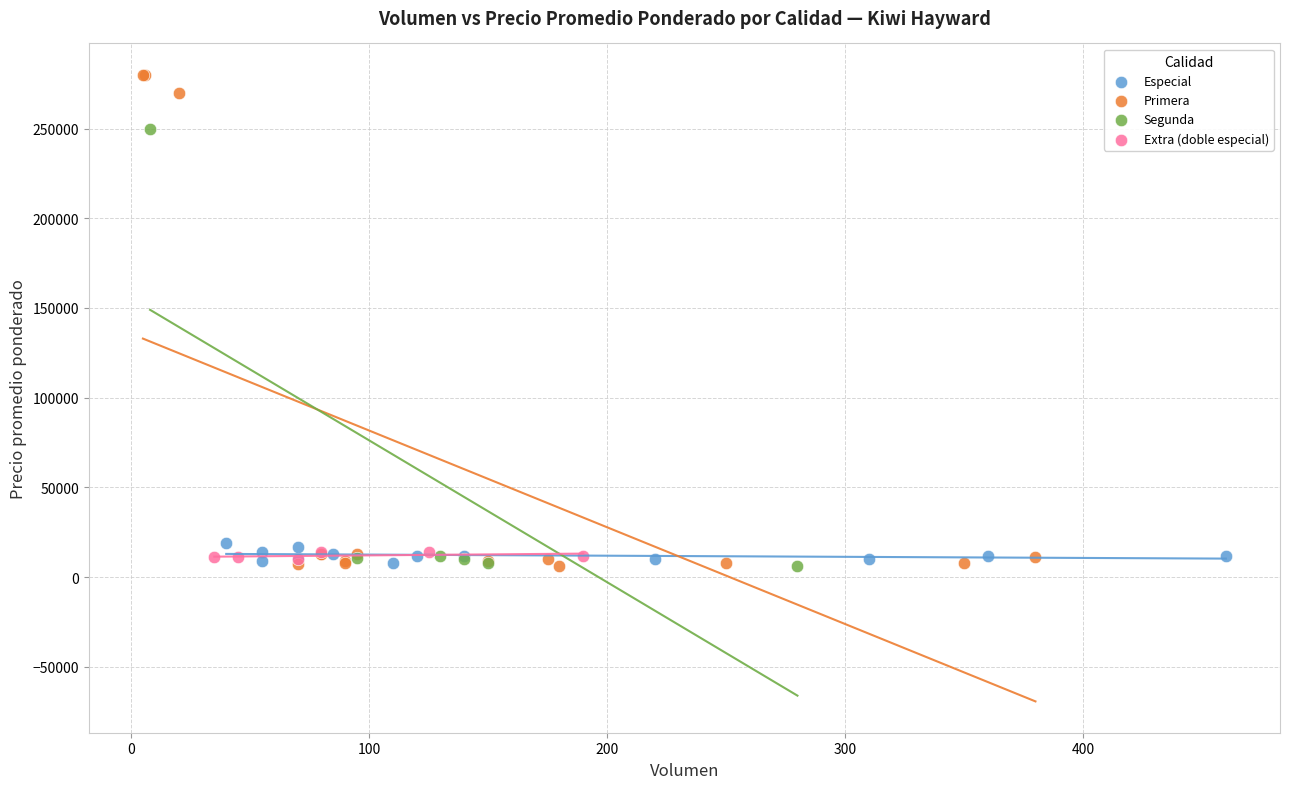

Which series has the widest spread of Y values?

Primera